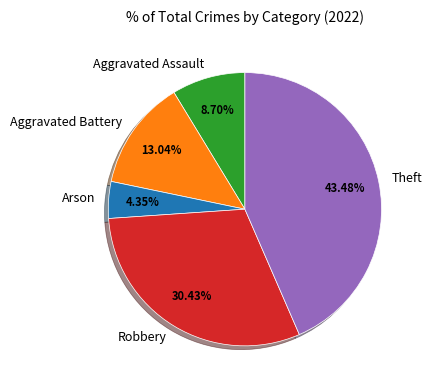

What percentage is the Aggravated Assault slice, to the nearest percent?

9%